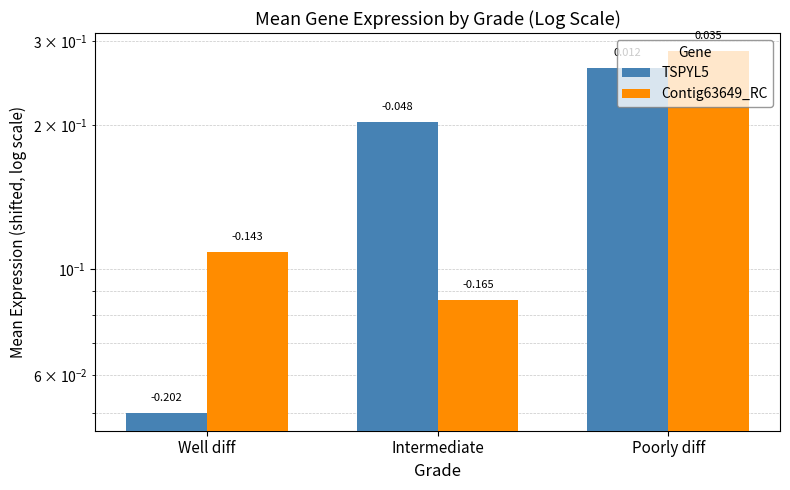

What is the difference between the maximum and minimum values in the Contig63649_RC series?

0.2